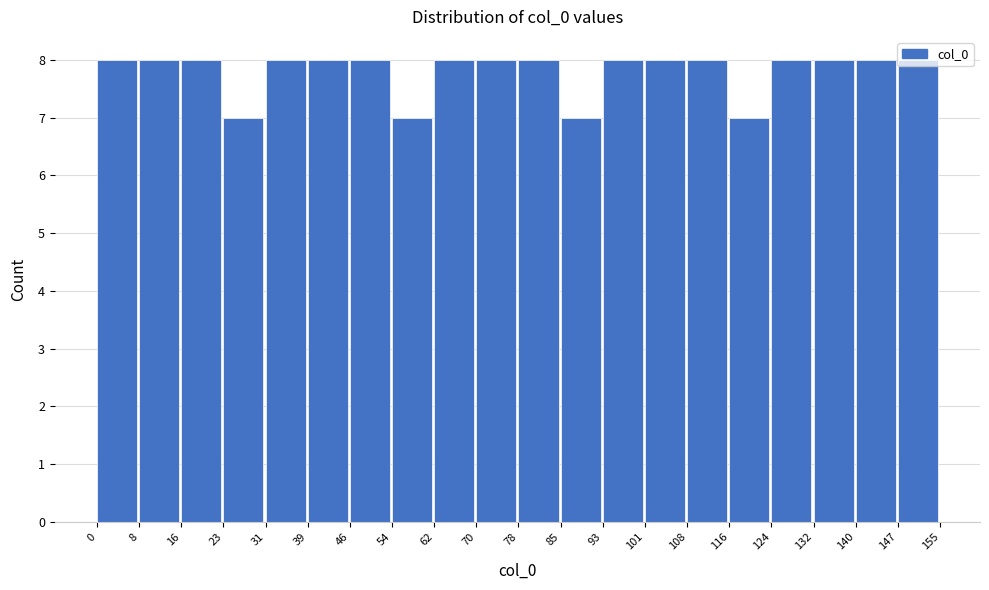

How tall is the bar that spans 46 to 54 on the x-axis? The values are not printed on the chart, so give them approximately, as read against the axis.

8